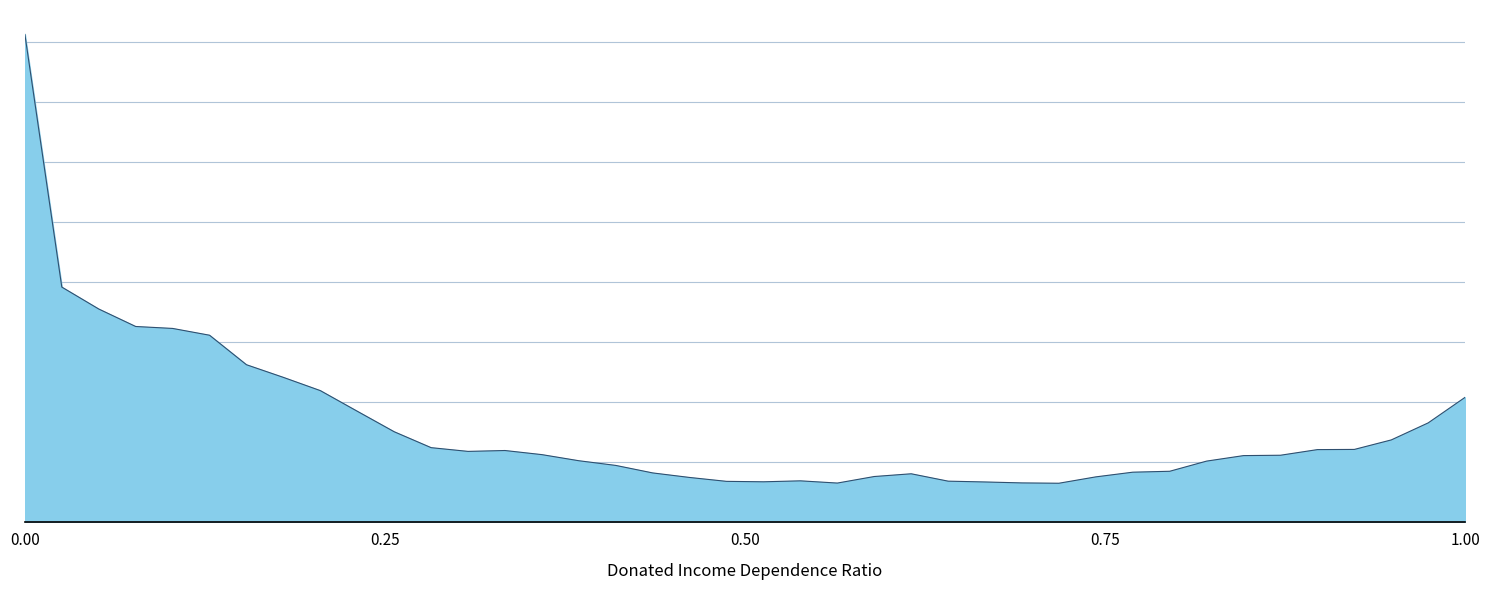

Reading left to right, transcribe all the data shown in this chart.

406.4	196.0	177.7	163.2	161.5	155.9	131.3	120.8	109.8	92.6	75.5	62.3	59.1	59.9	56.4	51.4	47.5	41.2	37.4	34.2	33.8	34.6	32.8	38.2	40.5	34.3	33.7	32.9	32.6	37.9	41.8	42.6	51.0	55.6	55.9	60.6	60.8	68.7	82.9	104.2